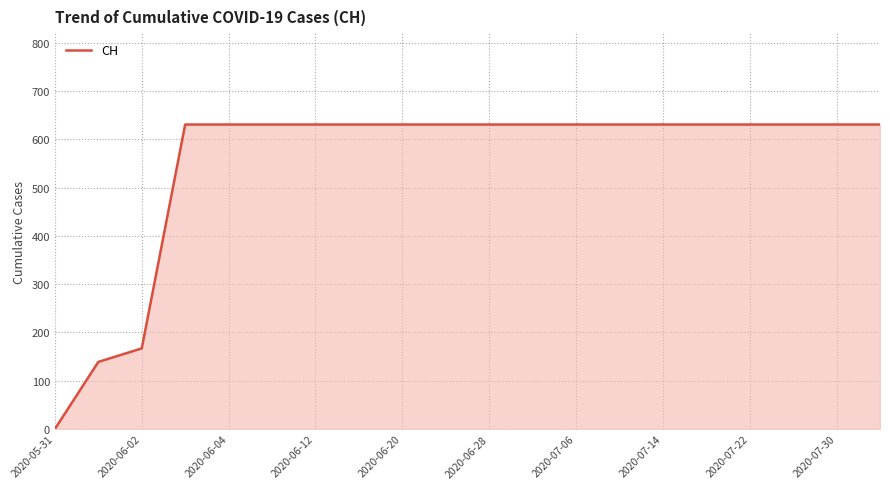

What is the greatest value displayed?

631